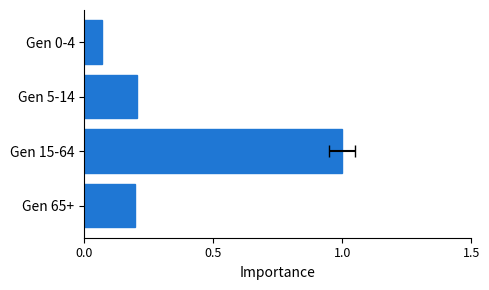

How many bars are there in total?

4